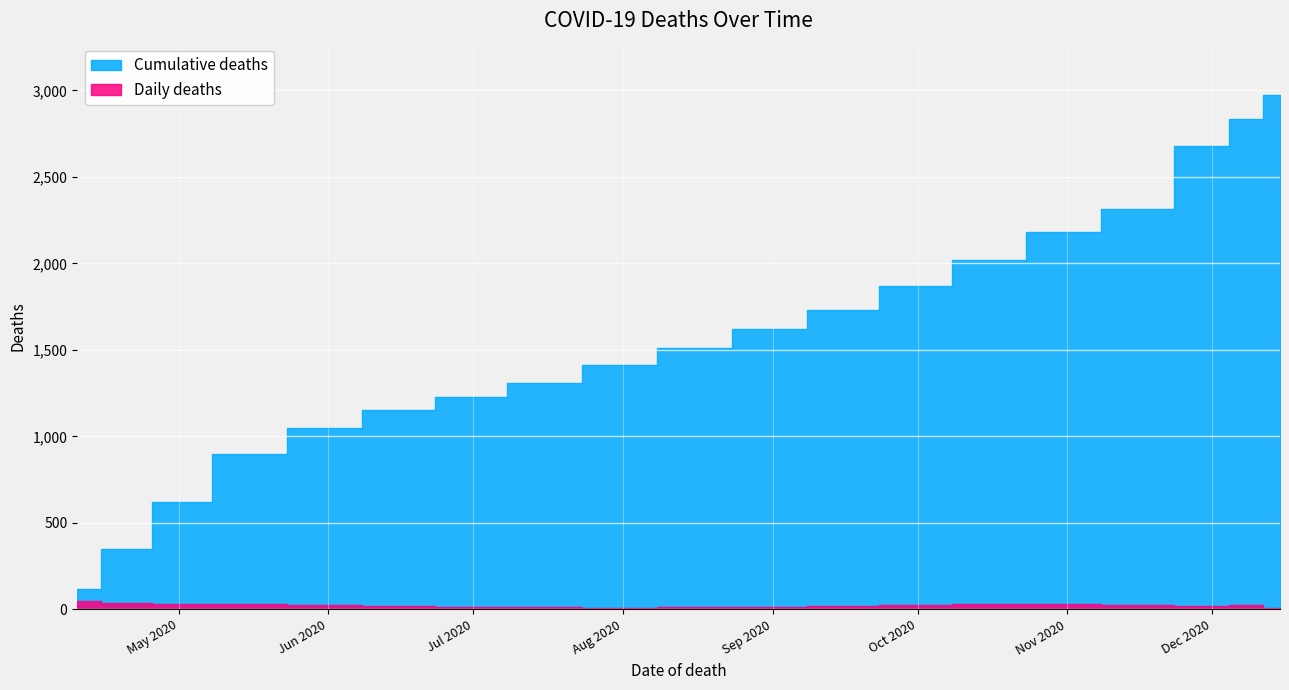

What is the maximum value for Daily deaths?

45